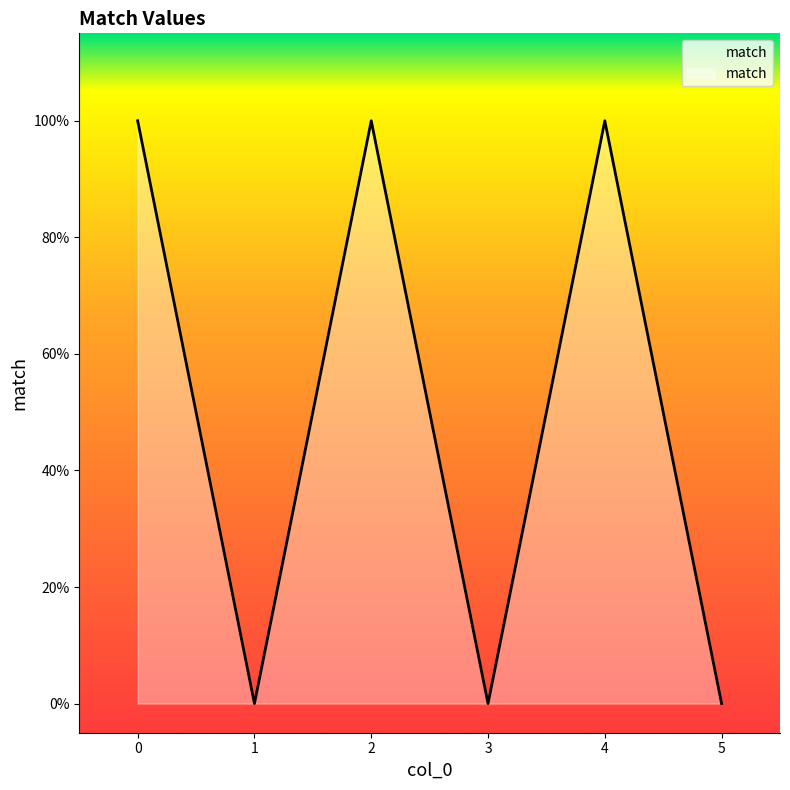

Does the chart display data point markers on the line(s)?

No